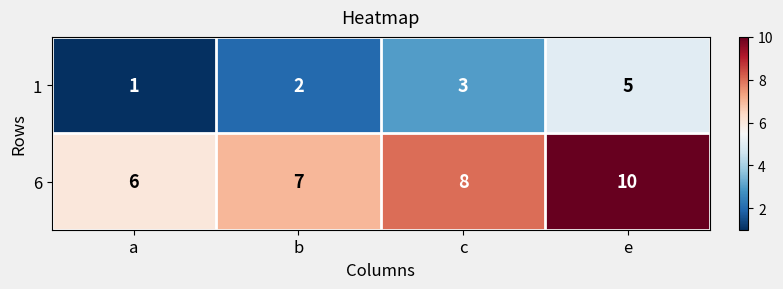

Count the 6 values in the range 7 to 10.

3